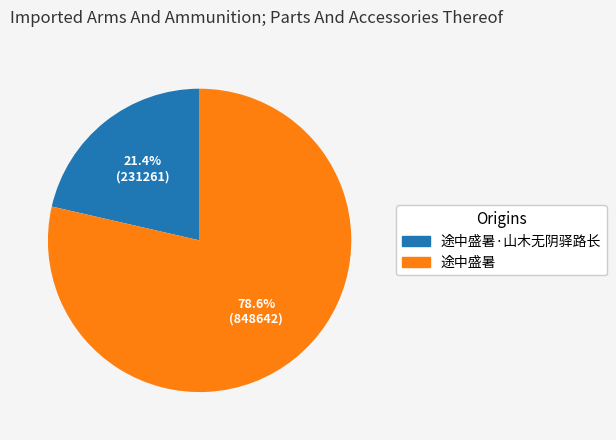

What is the ratio of the value at 途中盛暑 to the value at 途中盛暑·山木无阴驿路长?

3.7